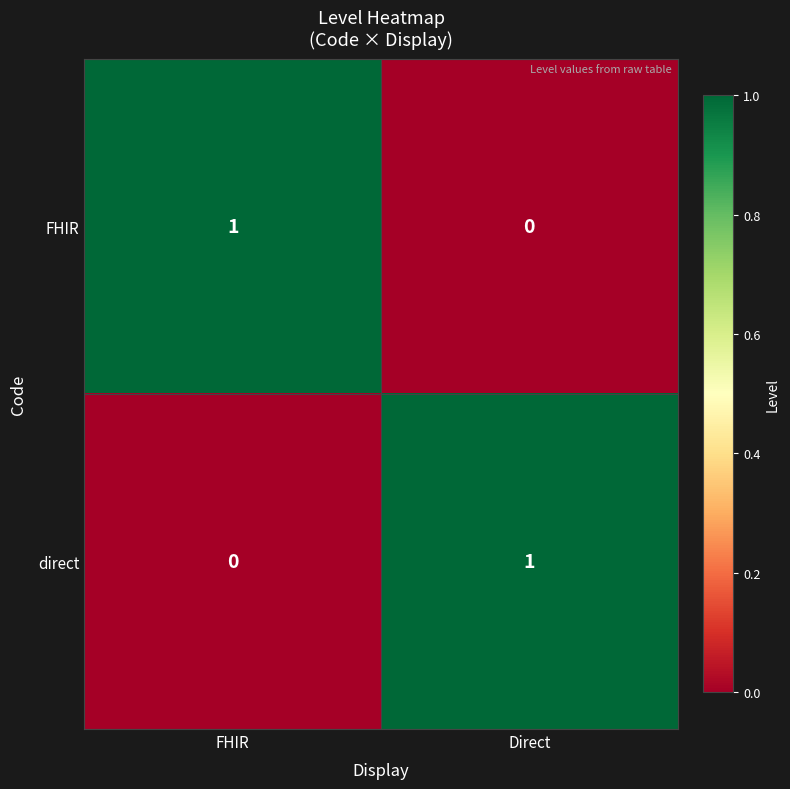

The value of FHIR at Direct is 1. True or false?

False